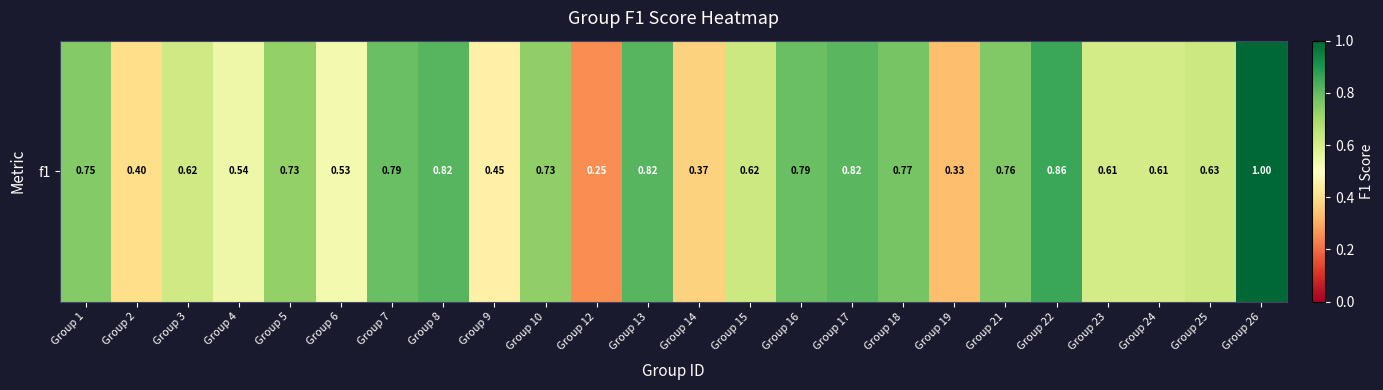

Reading right to left, list all the values displayed in this chart.

1.0	0.6	0.6	0.6	0.9	0.8	0.3	0.8	0.8	0.8	0.6	0.4	0.8	0.2	0.7	0.5	0.8	0.8	0.5	0.7	0.5	0.6	0.4	0.8